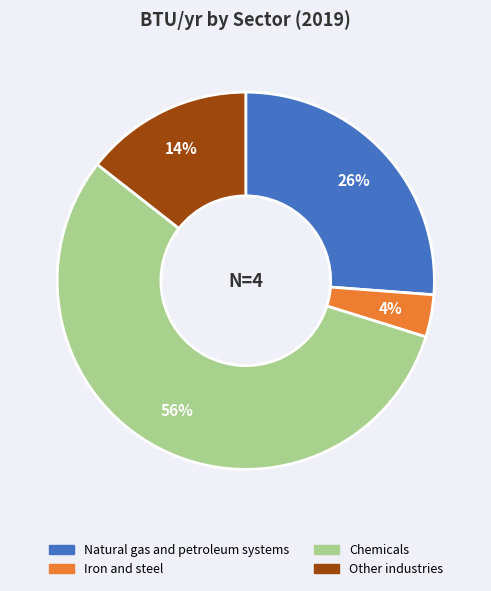

What is the majority slice?

Chemicals